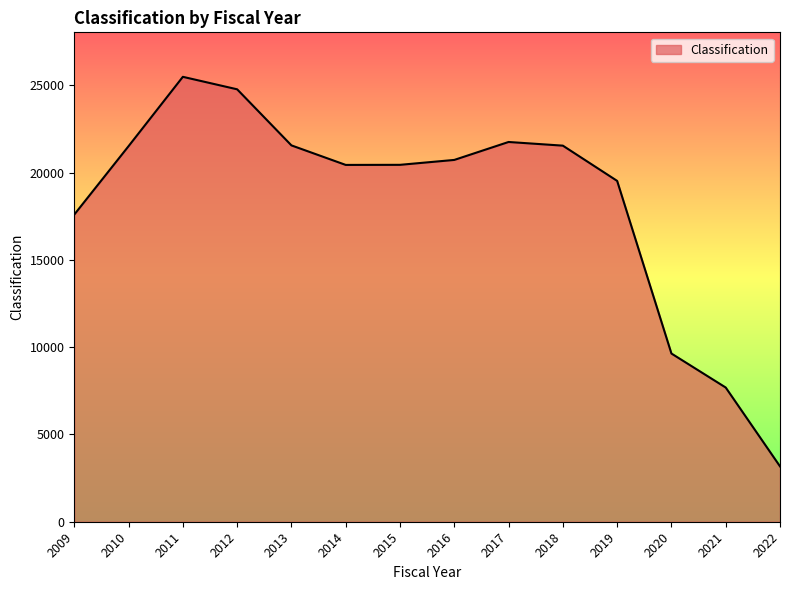

How many lines are shown in the chart?

1